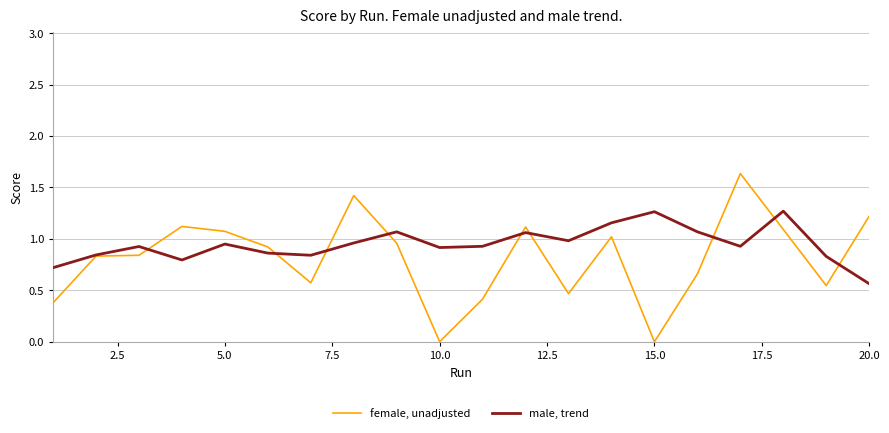

Which series has the widest spread of values?

female, unadjusted